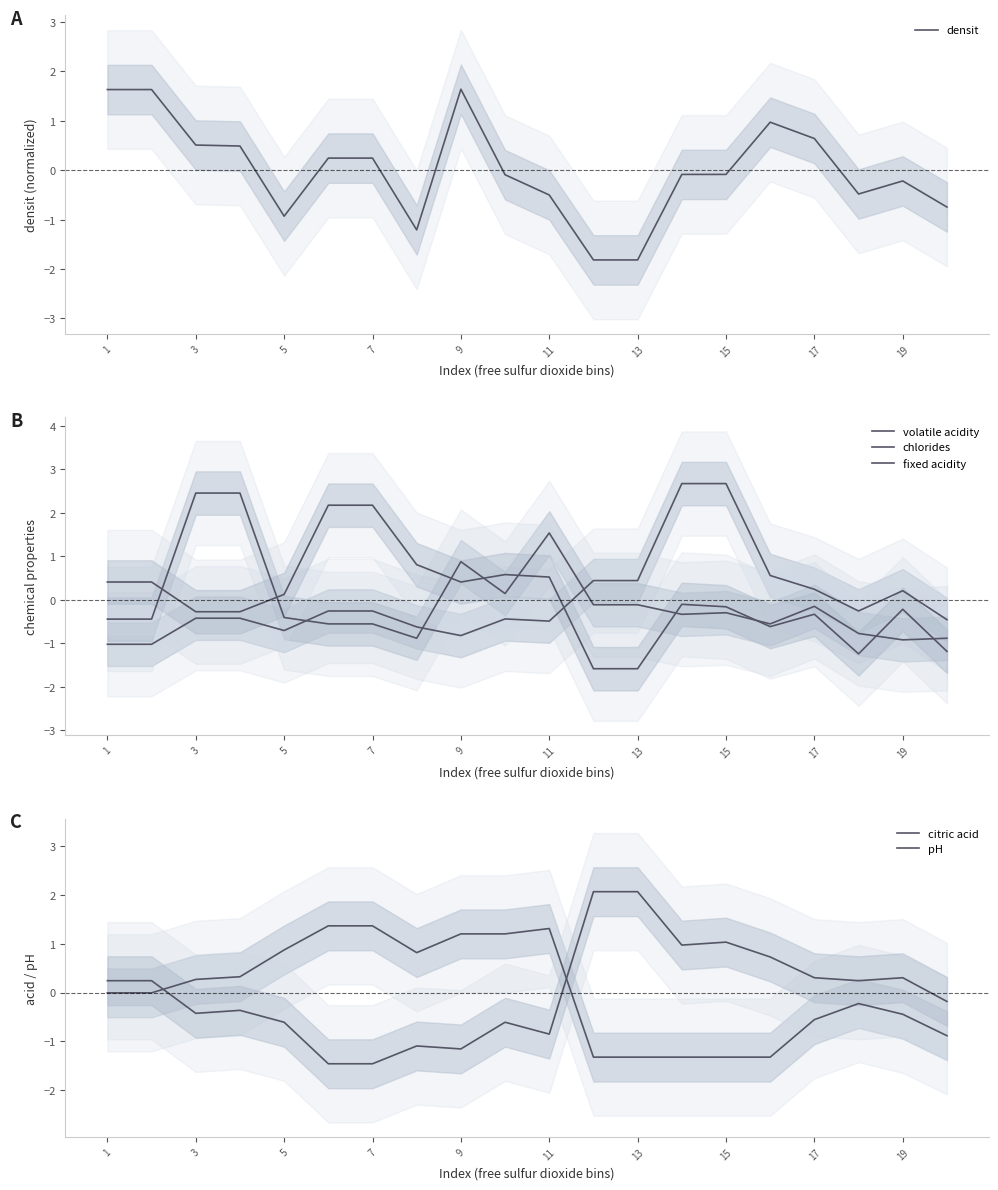

Is it true that densit equals 0.2 at 7?

True